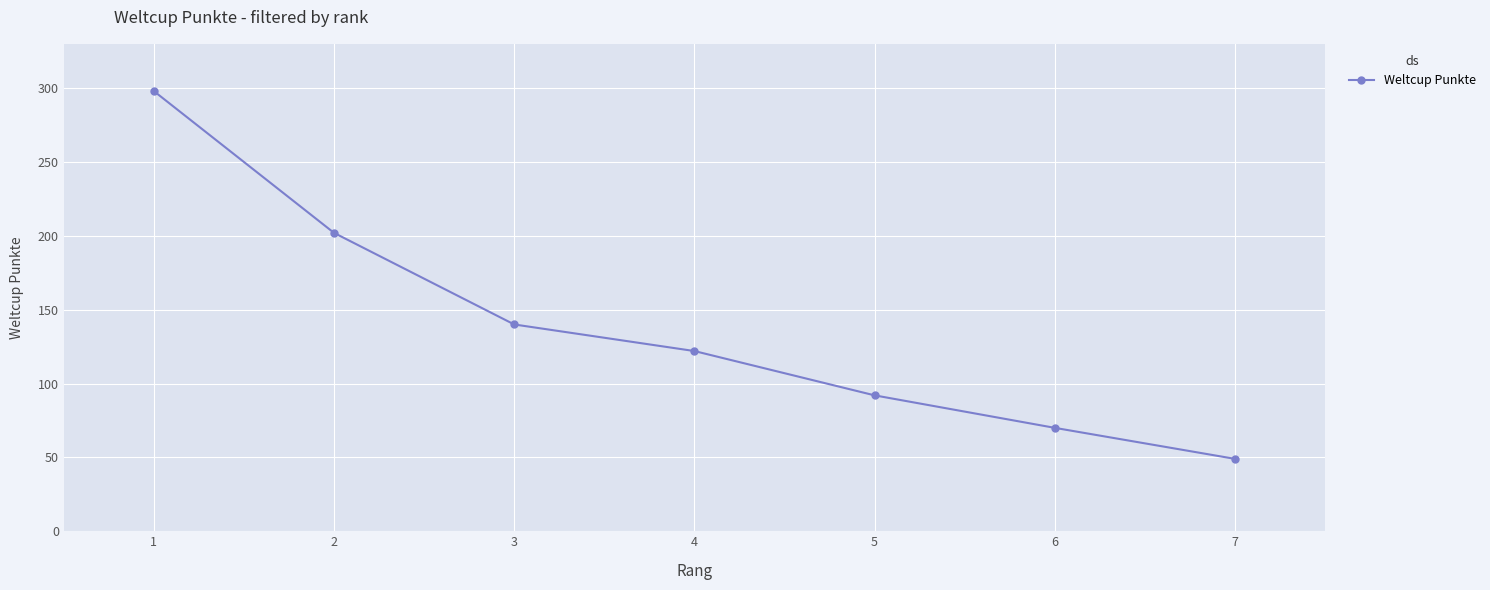

What is the minimum value shown in the chart?

49